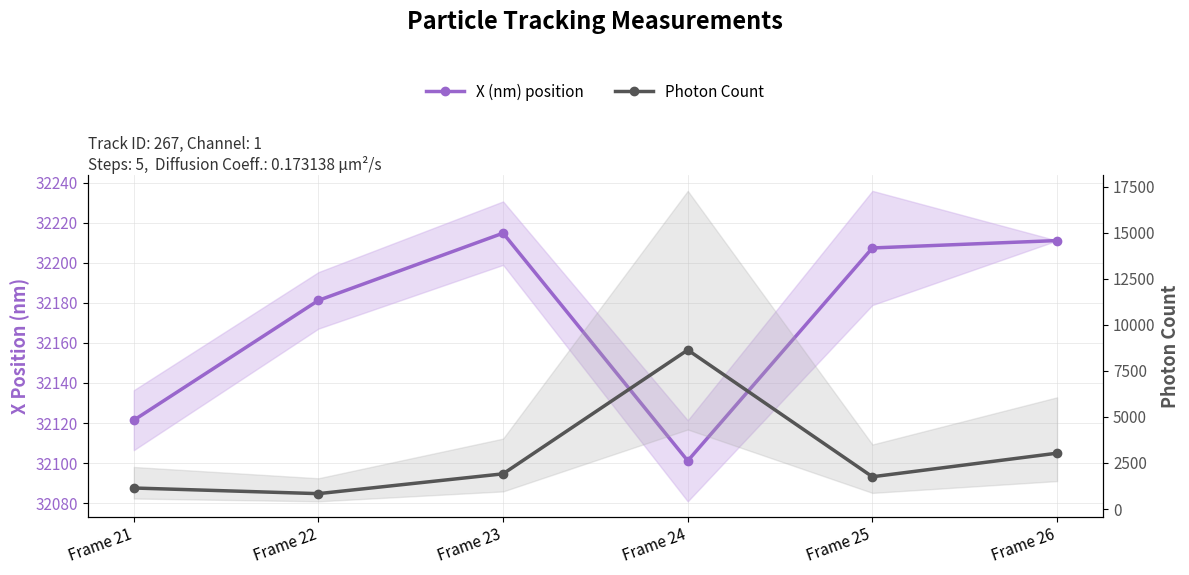

Rank the series by their average value, from lowest to highest.

Photon Count, X (nm) position